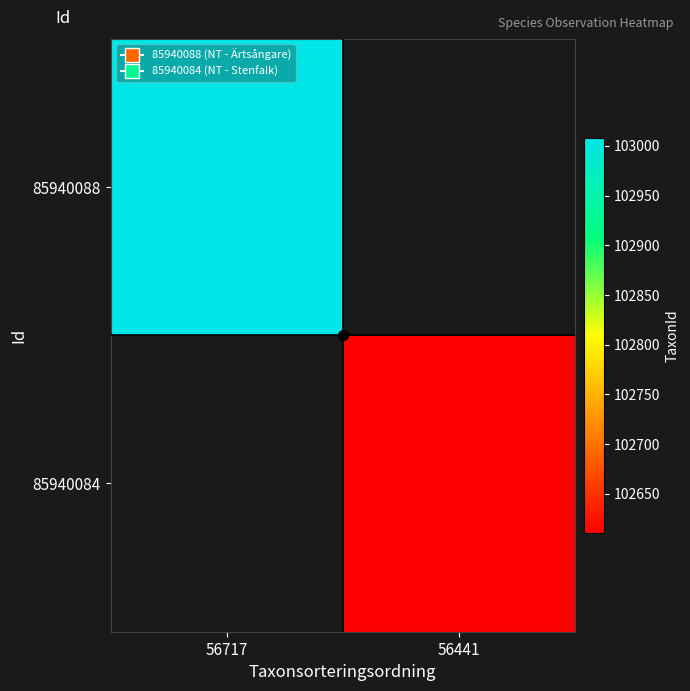

List the labels in order of 85940088 value, largest first.

56717, 56441